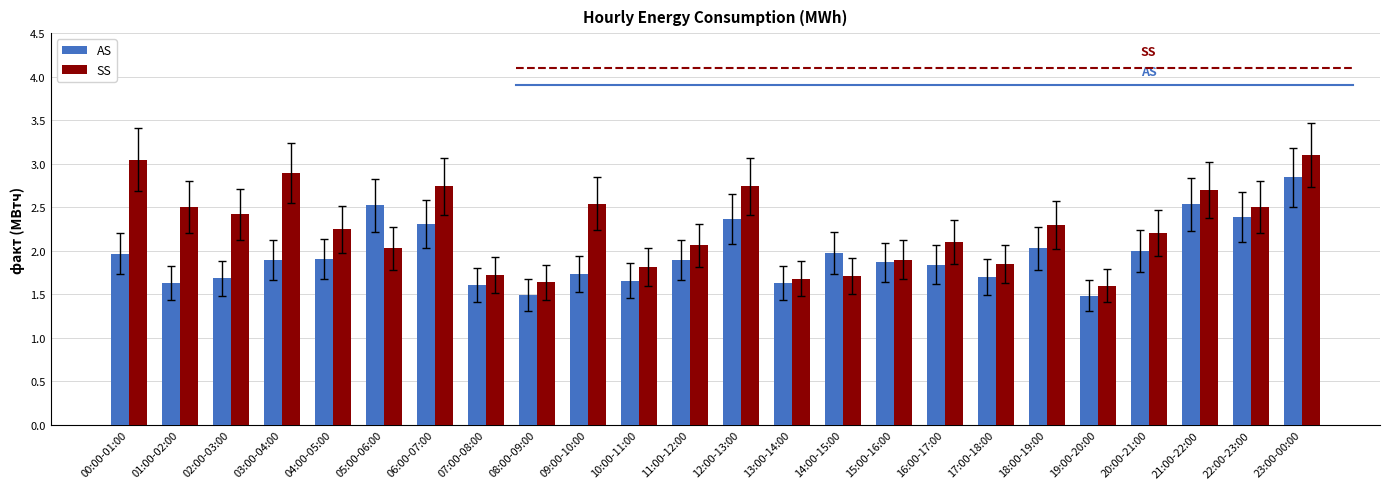

What is the sum of all AS values?

47.0